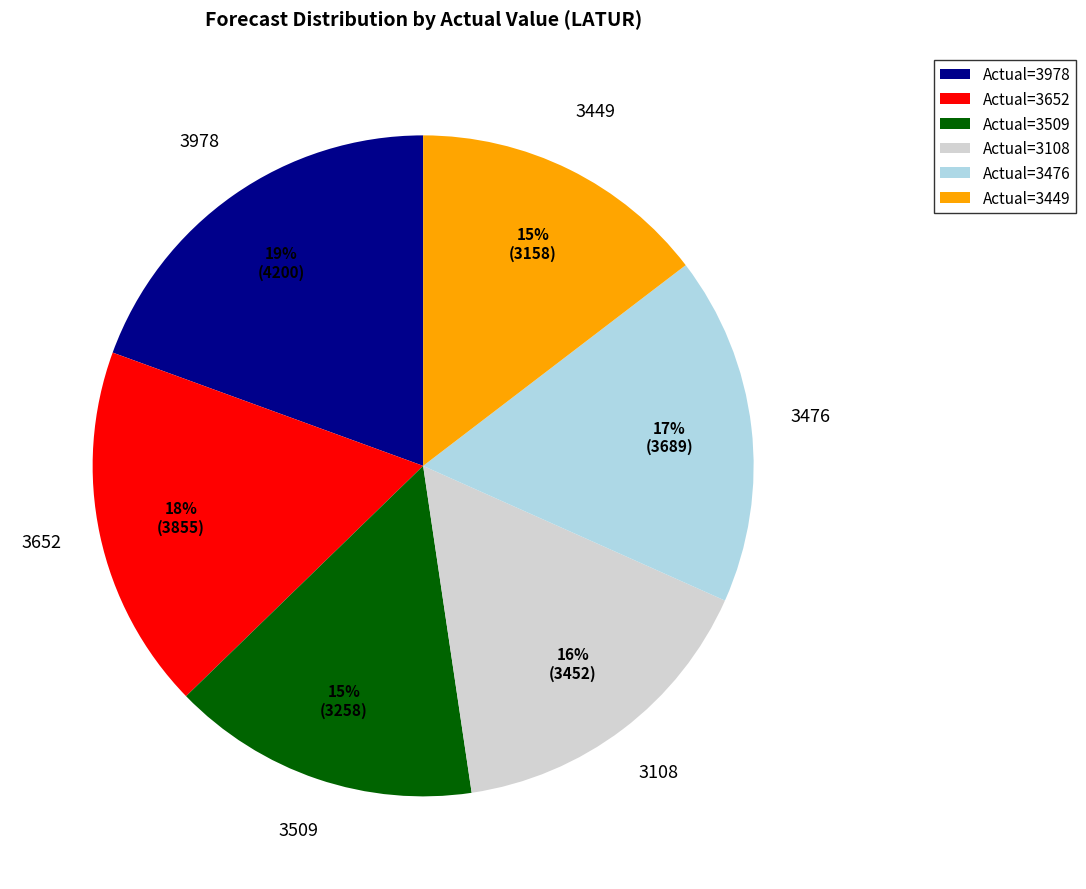

Does Actual=3978 represent more than half of the total?

No